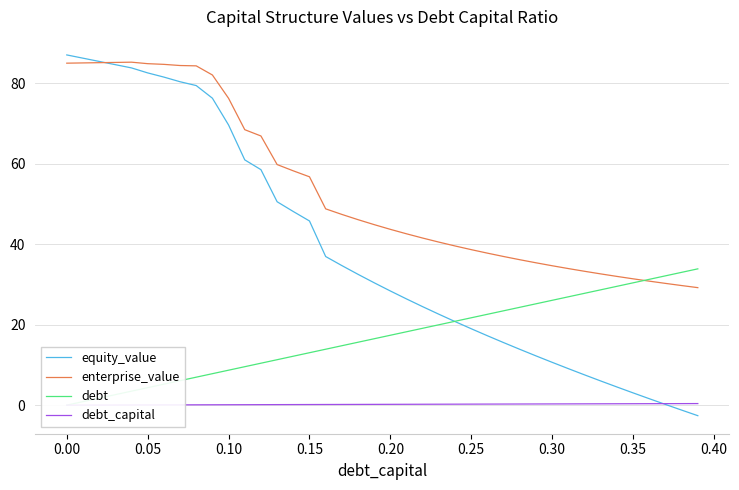

How many lines are shown in the chart?

4